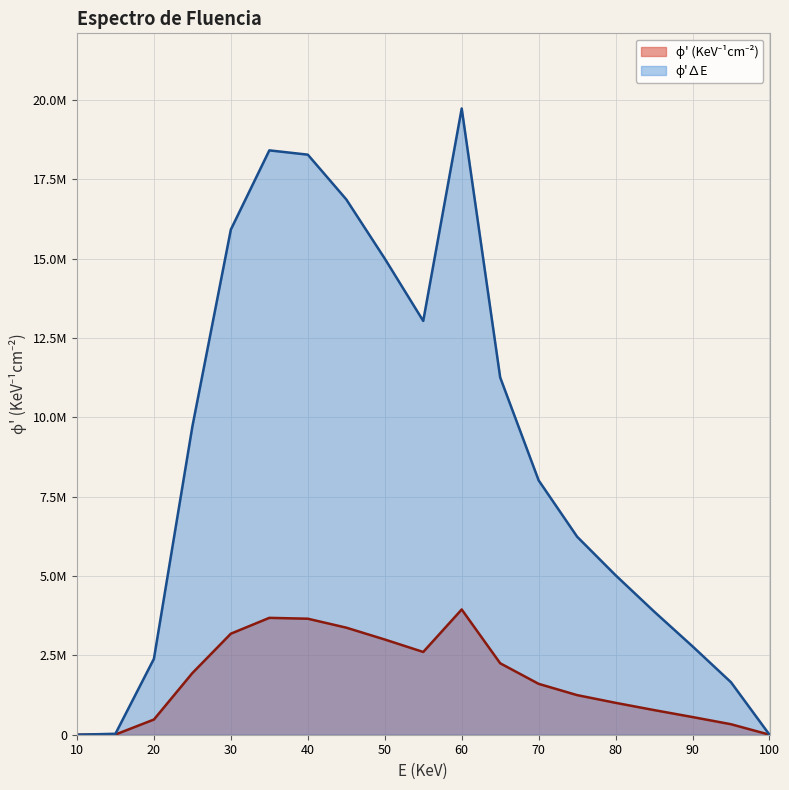

Rank the series at 6 from highest to lowest value.

phi_prime_dE, phi_prime